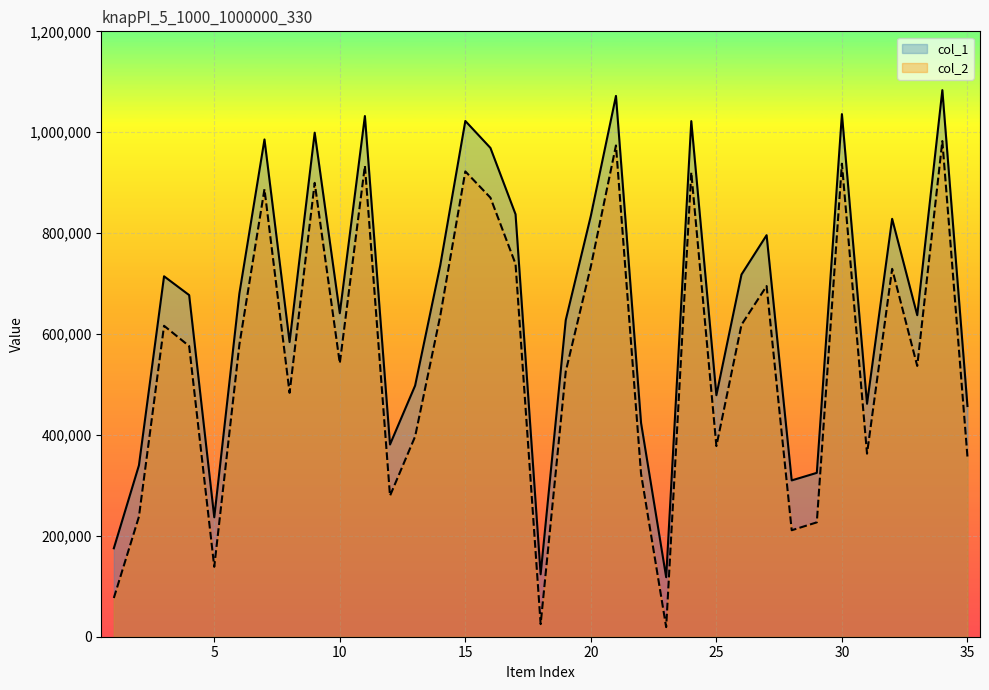

True or false: col_1 and col_2 intersect in this chart.

False